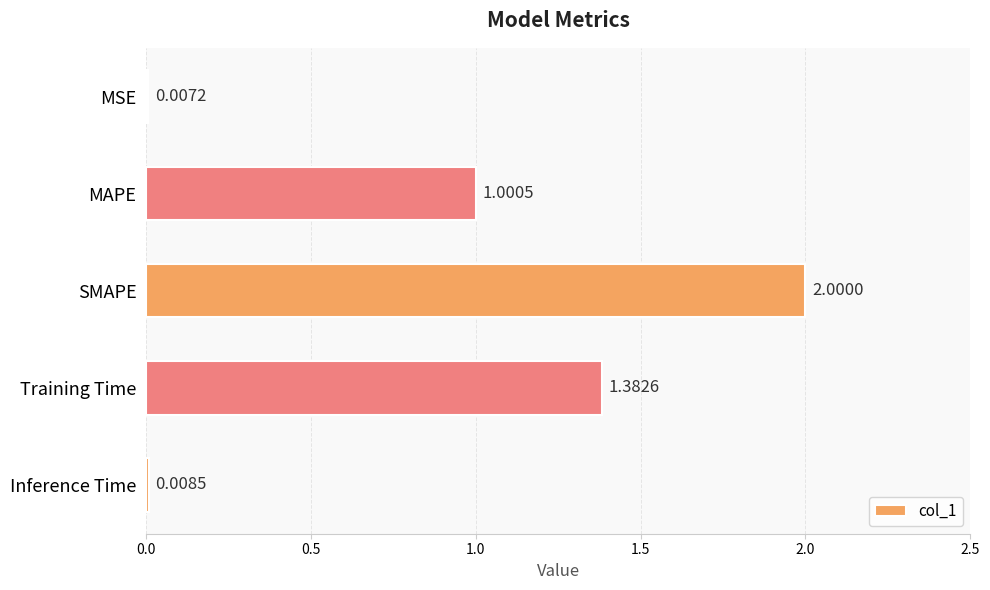

How many distinct data groups are displayed?

1